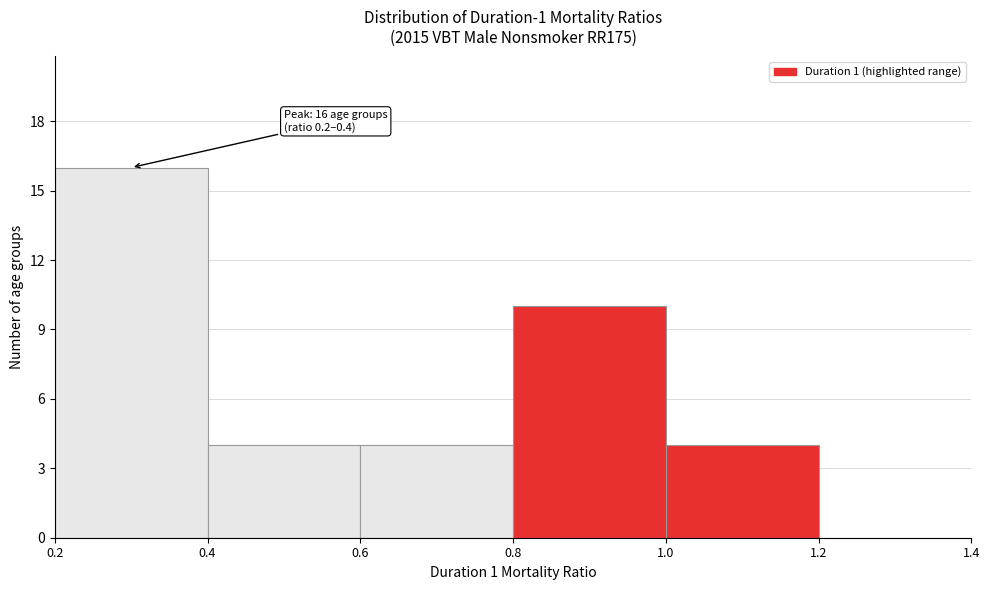

Over which range of the x-axis is the bar tallest?

0.2 to 0.4